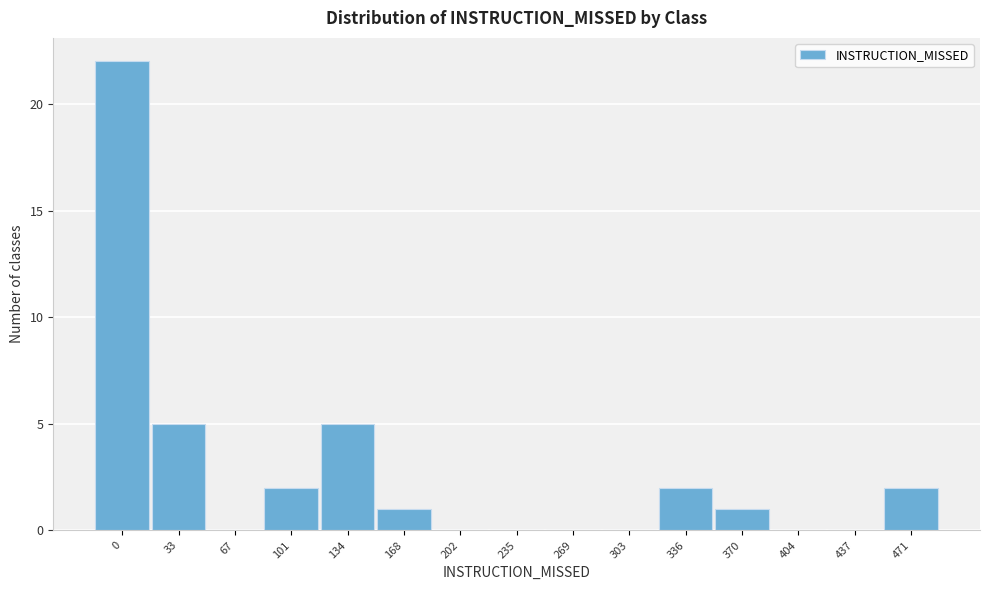

Reading right to left, transcribe all the data shown in this chart.

471=2	437=0	404=0	370=1	336=2	303=0	269=0	235=0	202=0	168=1	134=5	101=2	67=0	33=5	0=22